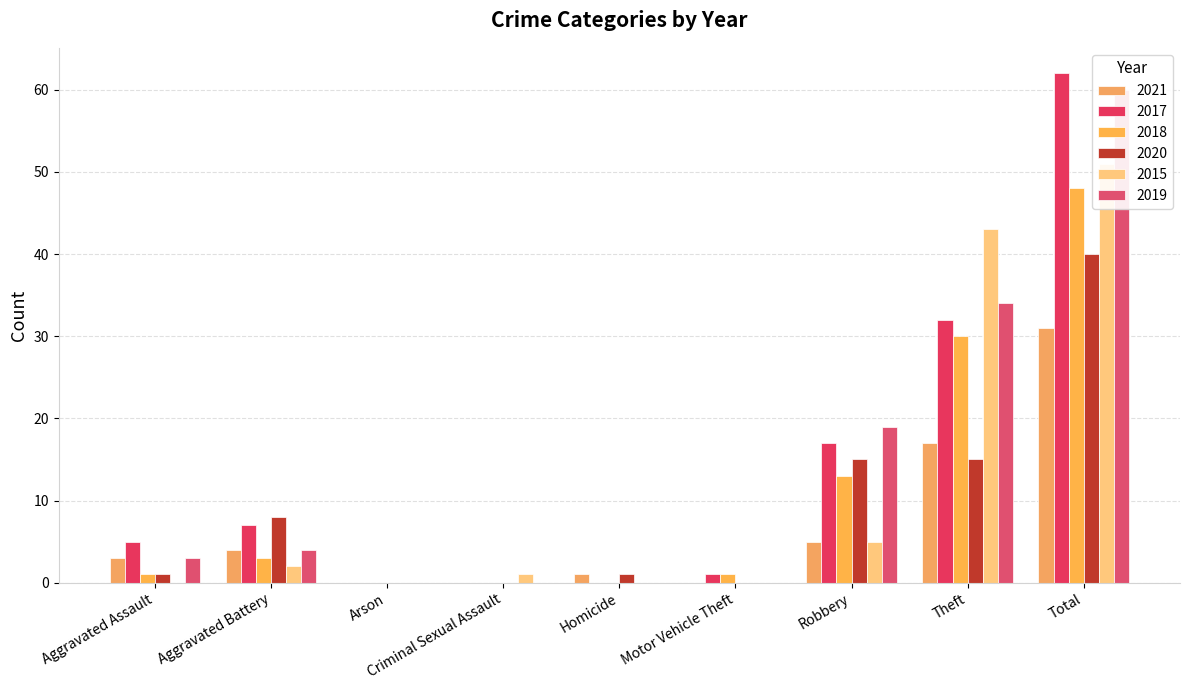

Reading right to left, list all the values displayed in this chart.

2021: 31	17	5	0	1	0	0	4	3
2017: 62	32	17	1	0	0	0	7	5
2018: 48	30	13	1	0	0	0	3	1
2020: 40	15	15	0	1	0	0	8	1
2015: 51	43	5	0	0	1	0	2	0
2019: 60	34	19	0	0	0	0	4	3